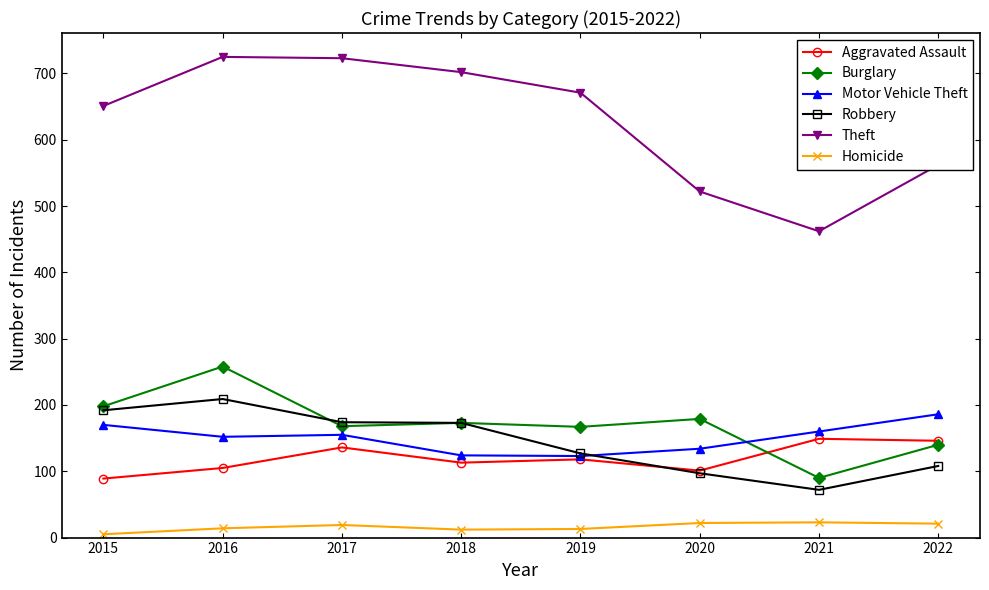

True or false: Homicide and Aggravated Assault cross at least once.

False